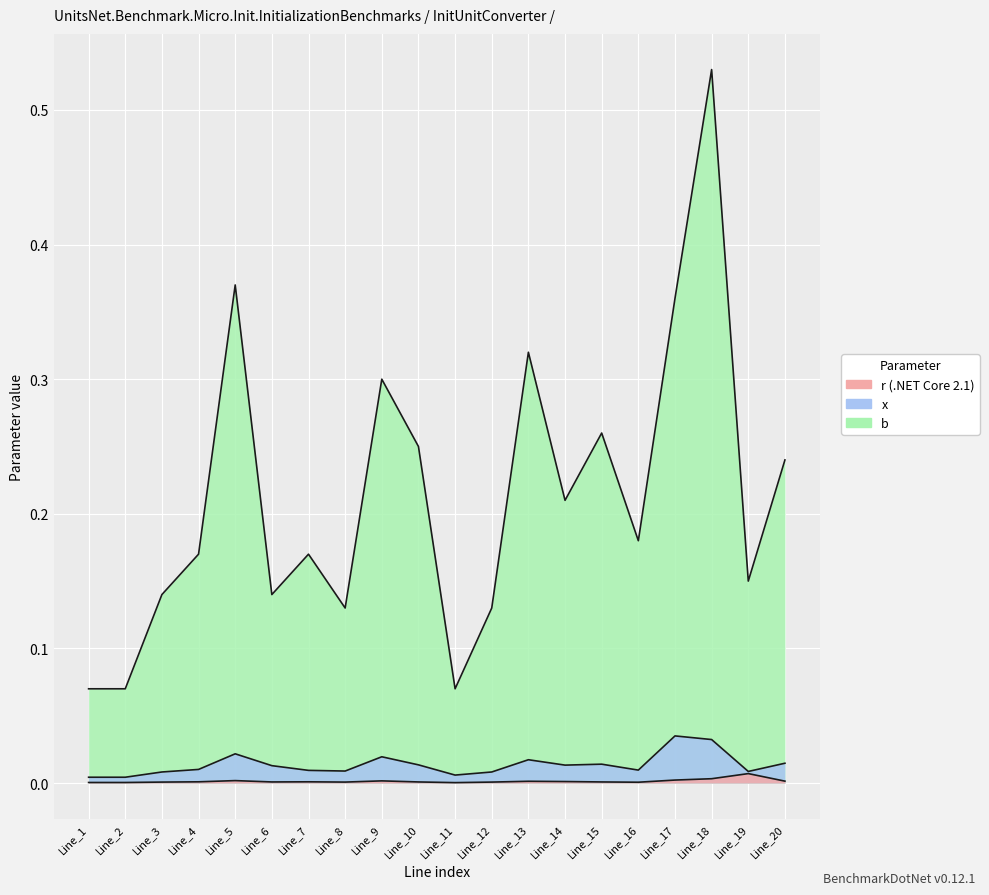

How many data points does each series have?

20